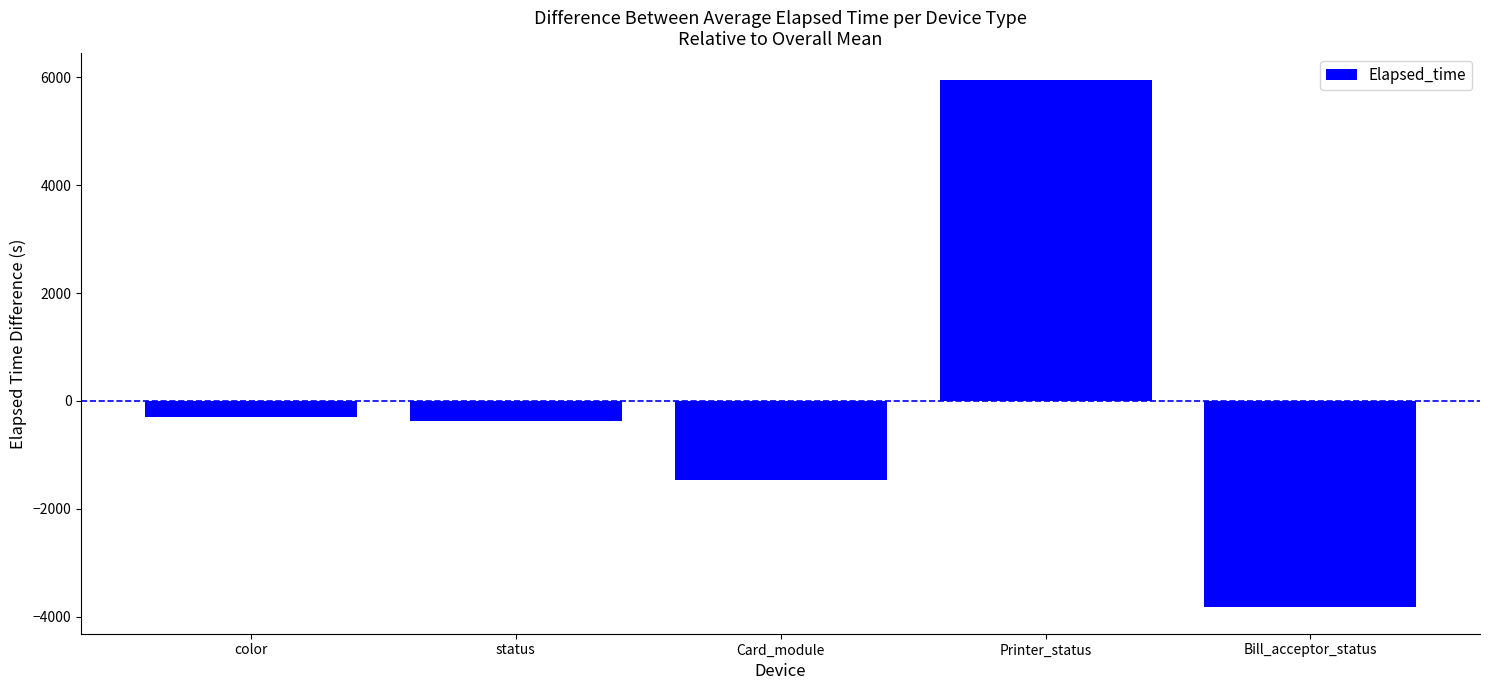

Where does the data first go above -368?

color